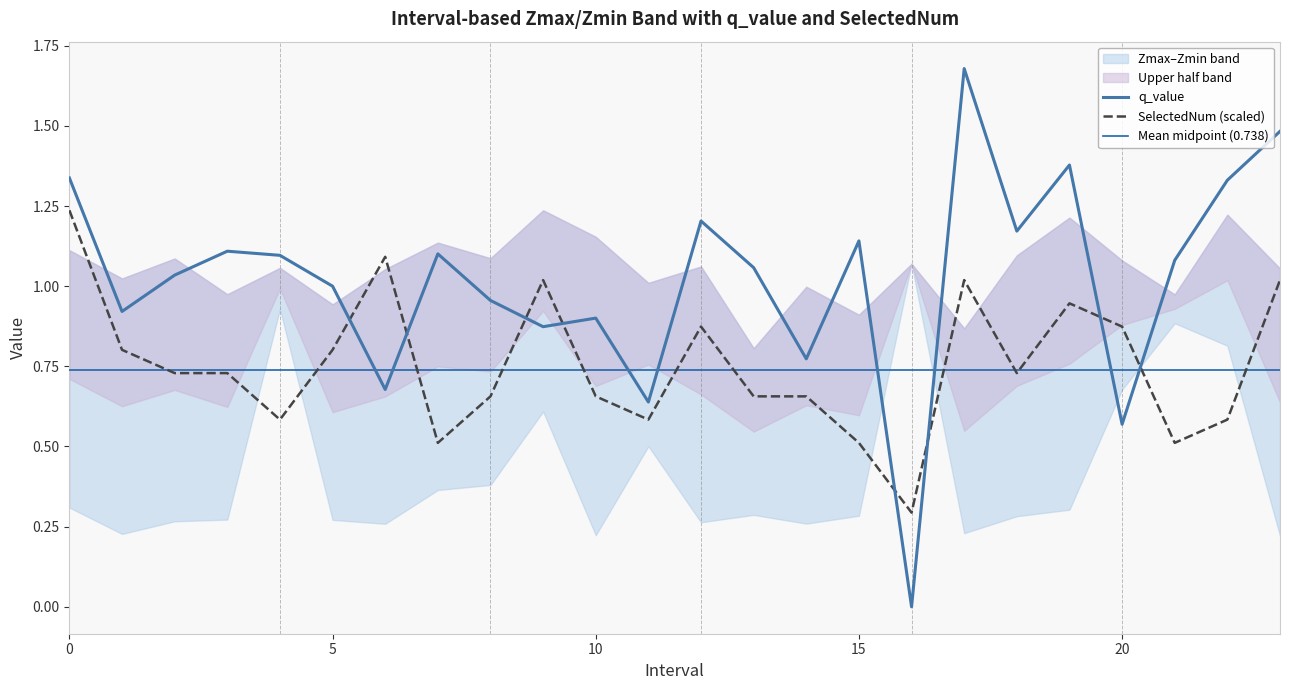

What is the spread (max minus min) of values at 14.0?

0.1